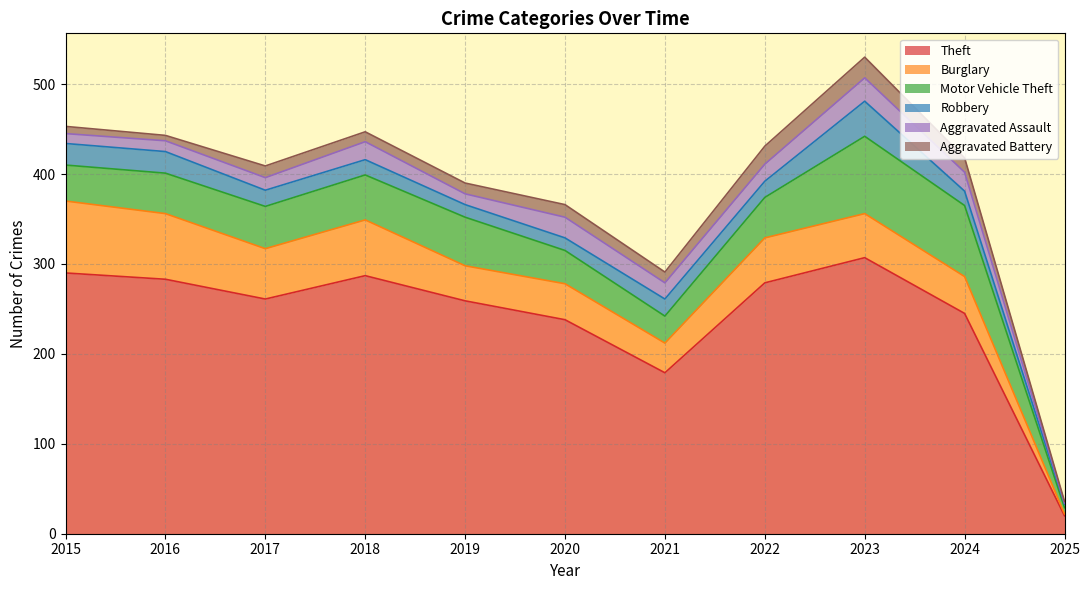

Reading right to left, extract all data points from this chart.

Theft: 20	245	307	279	179	238	259	287	261	283	290
Burglary: 2	41	49	50	33	40	39	62	56	73	80
Motor Vehicle Theft: 7	79	86	45	30	37	54	50	47	45	40
Robbery: 4	16	39	18	19	14	14	17	18	24	24
Aggravated Assault: 1	21	26	19	18	23	12	20	14	12	11
Aggravated Battery: 2	16	23	20	12	14	12	11	13	6	8